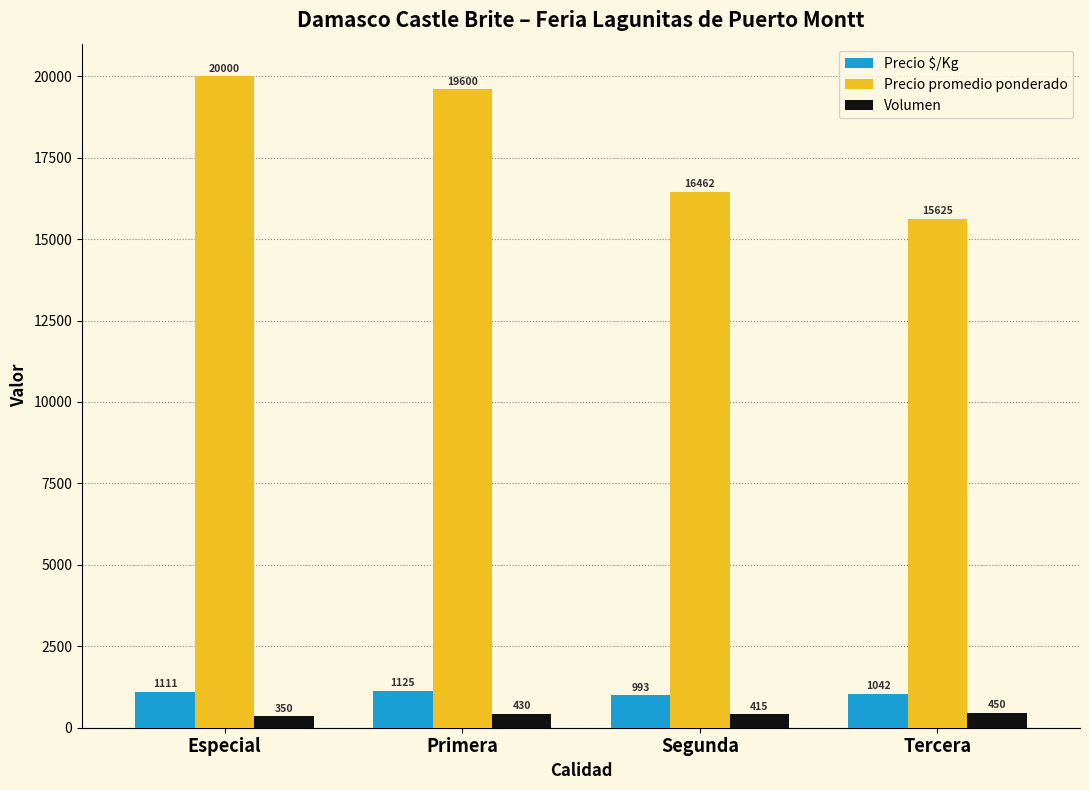

What is the label of the 3rd bar from the right?

Primera